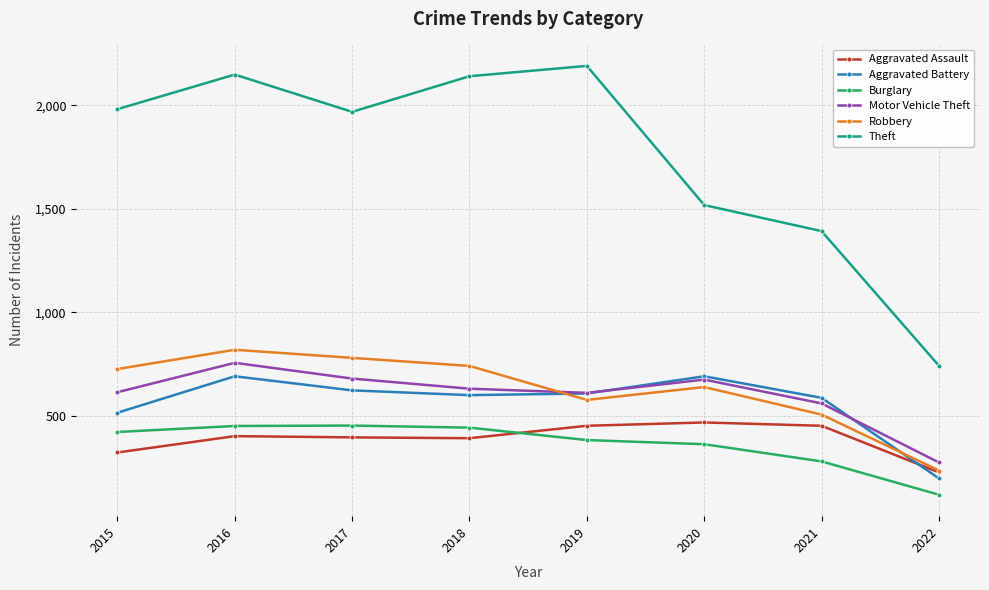

What is the difference between the maximum and minimum values in the Theft series?

1448